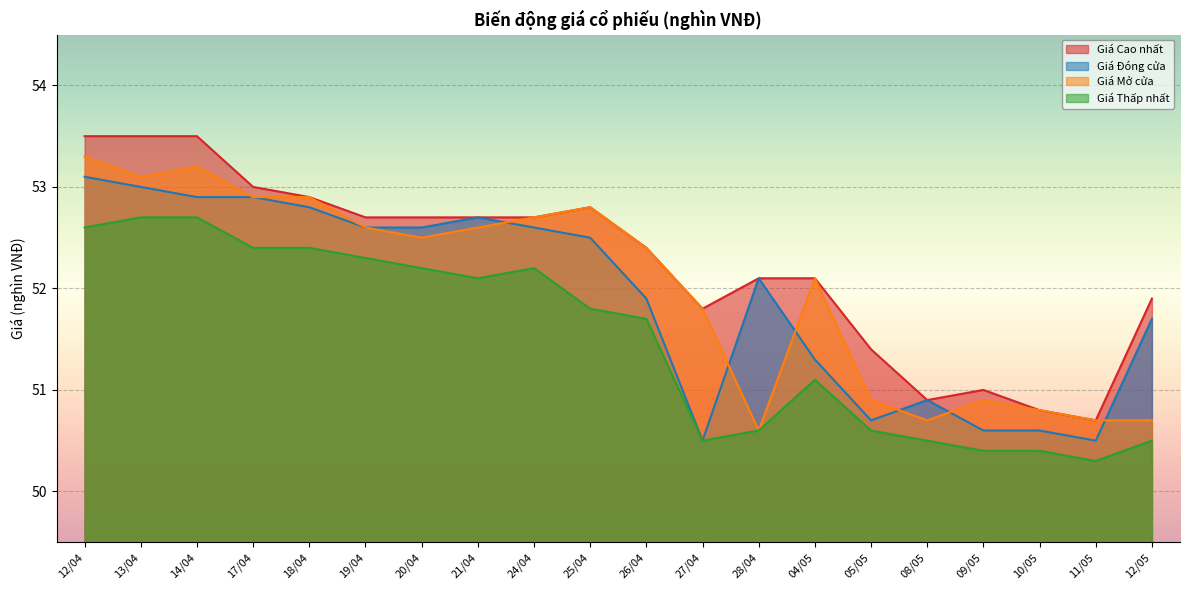

In Giá Đóng cửa, how many points are higher than both neighbors (excluding endpoints)?

3